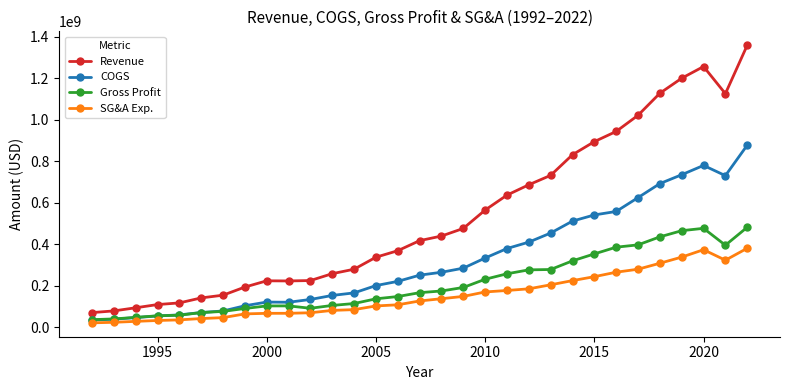

What is the sum of all COGS values?

10027142000